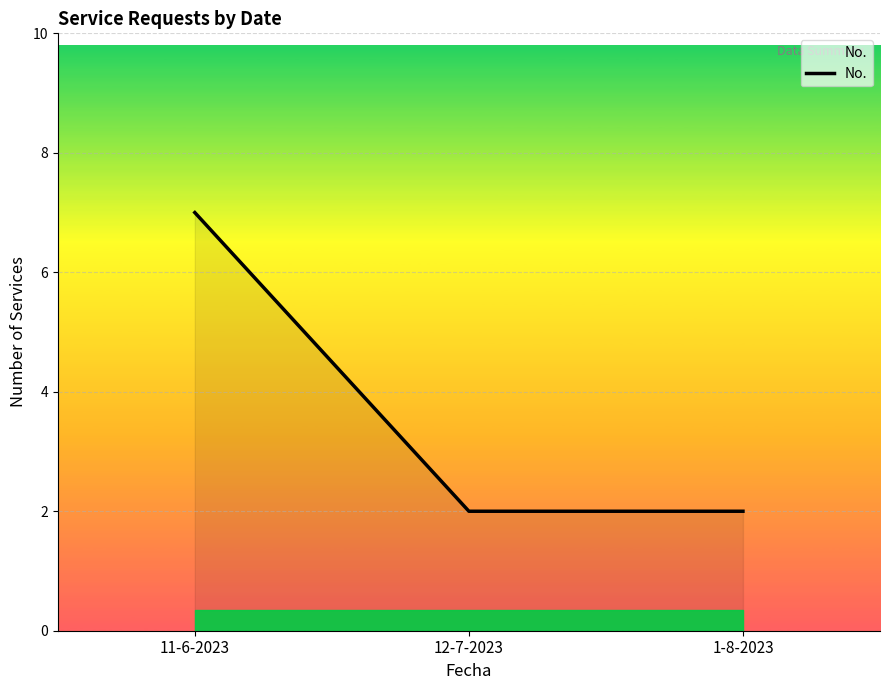

What position from the left is 1-8-2023?

3